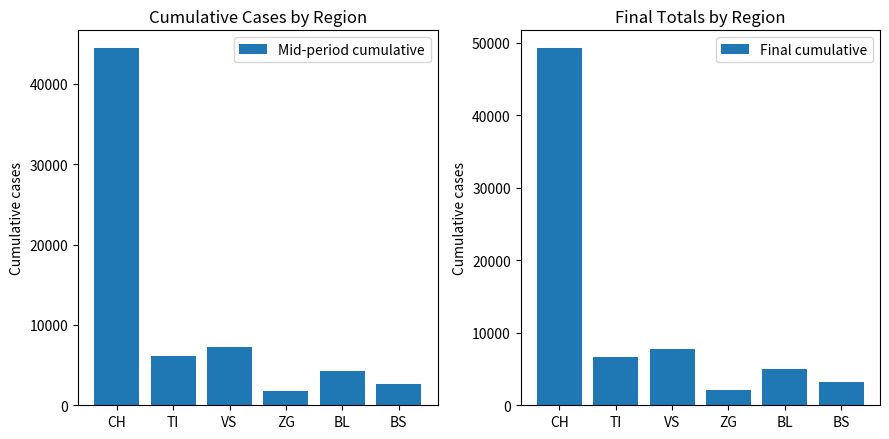

How many bars are there in total?

12